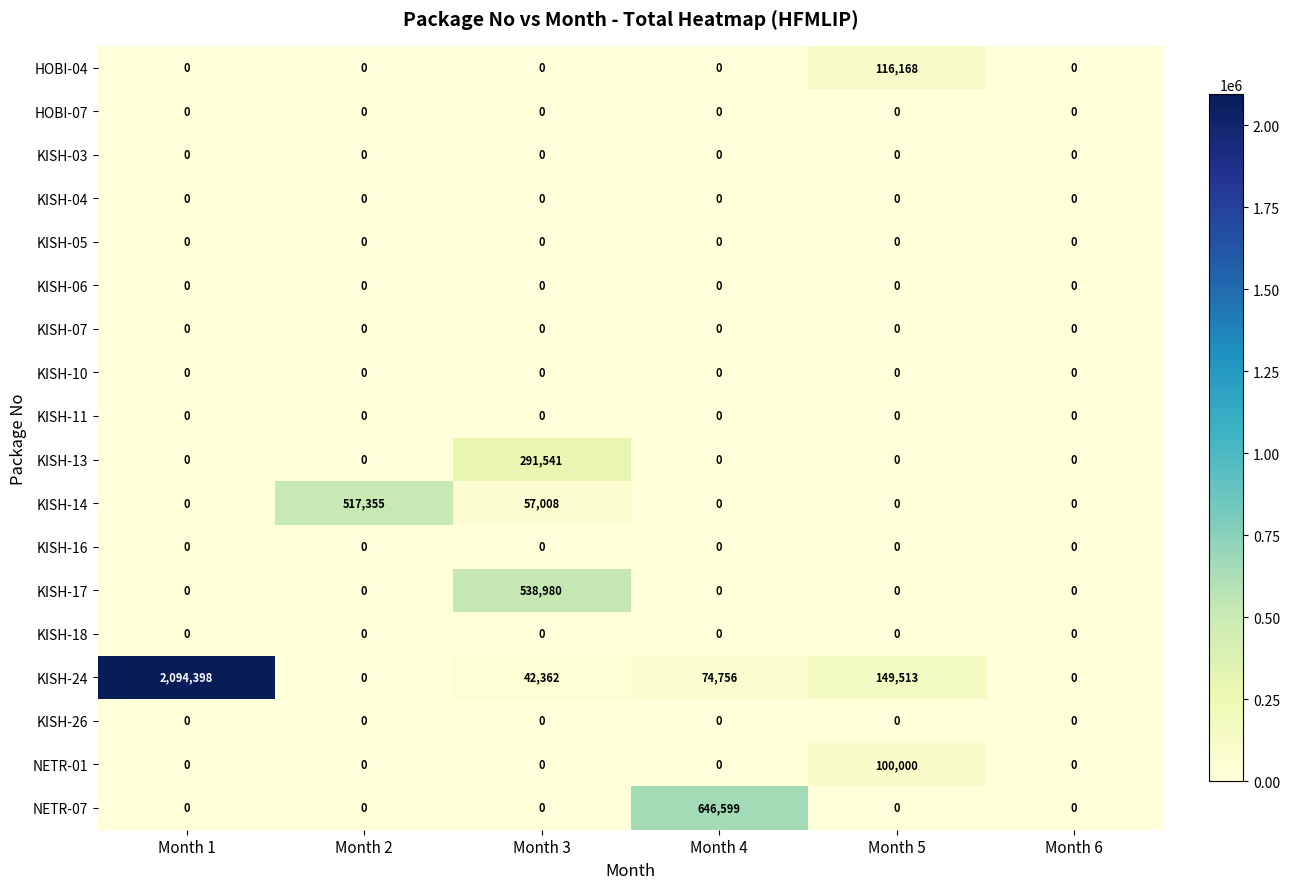

Between Month 4 and Month 5, which series saw the biggest shift?

NETR-07